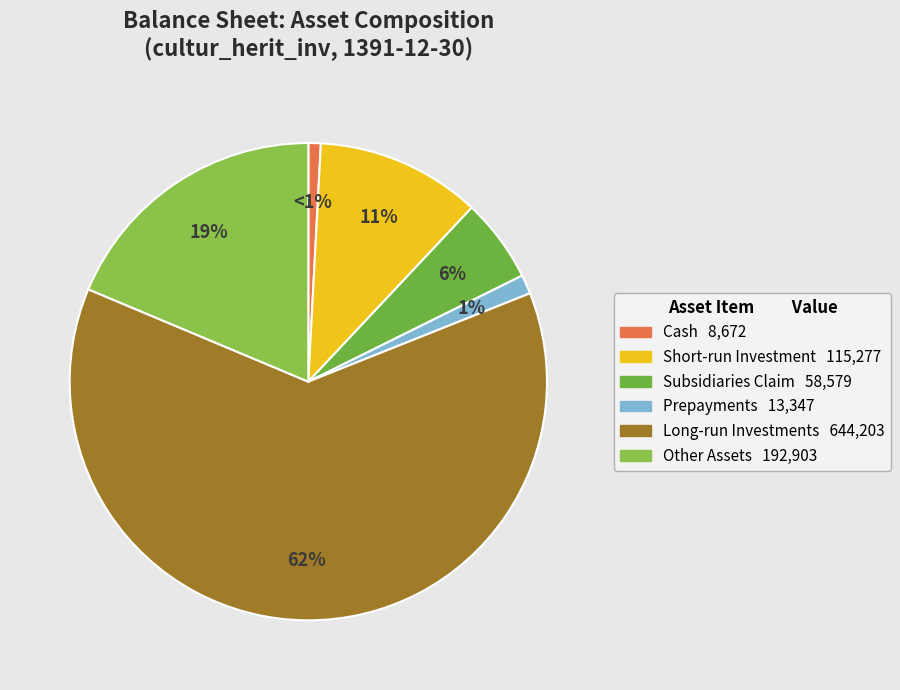

Is there any slice that represents more than half of the pie?

Yes